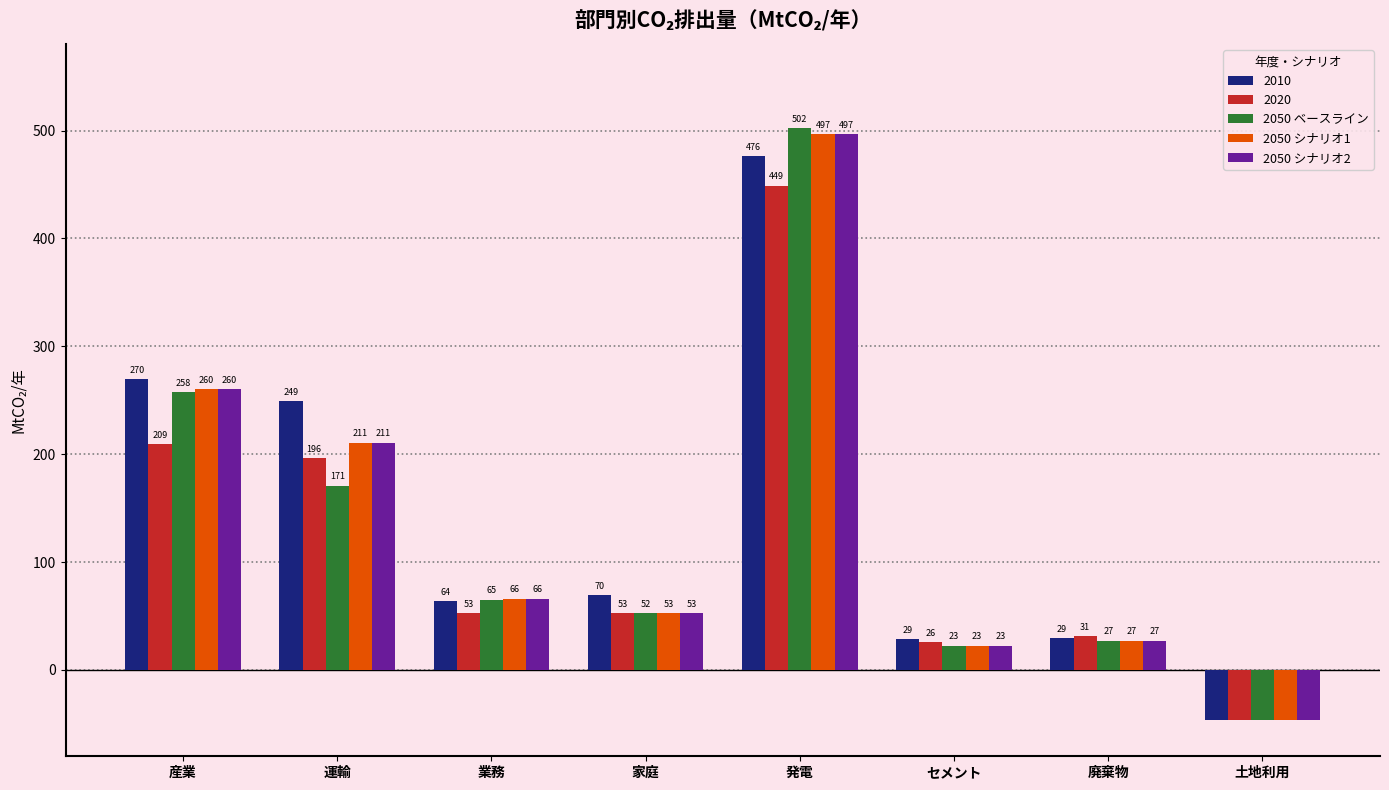

How many data points in 2050 シナリオ1 are above 66?

4